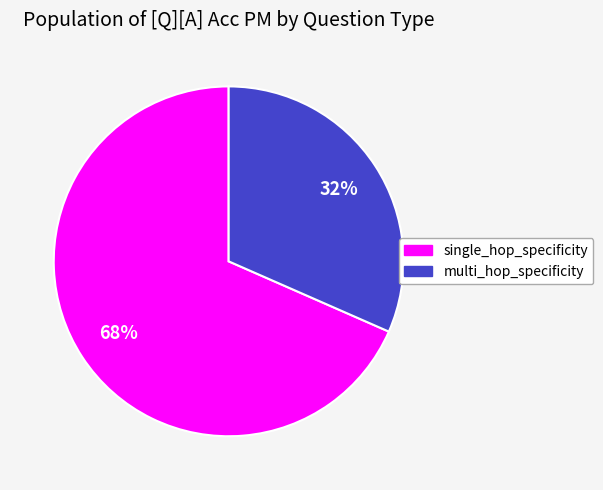

Do multi_hop_specificity and single_hop_specificity together represent more than half of the pie?

Yes